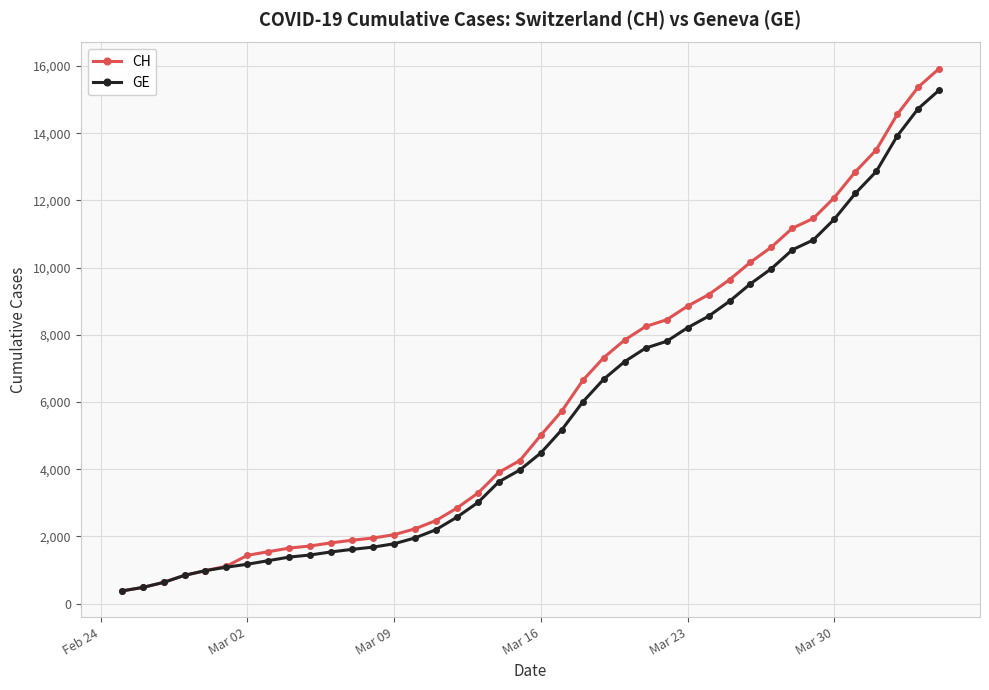

What is the lowest value of the GE series?

375